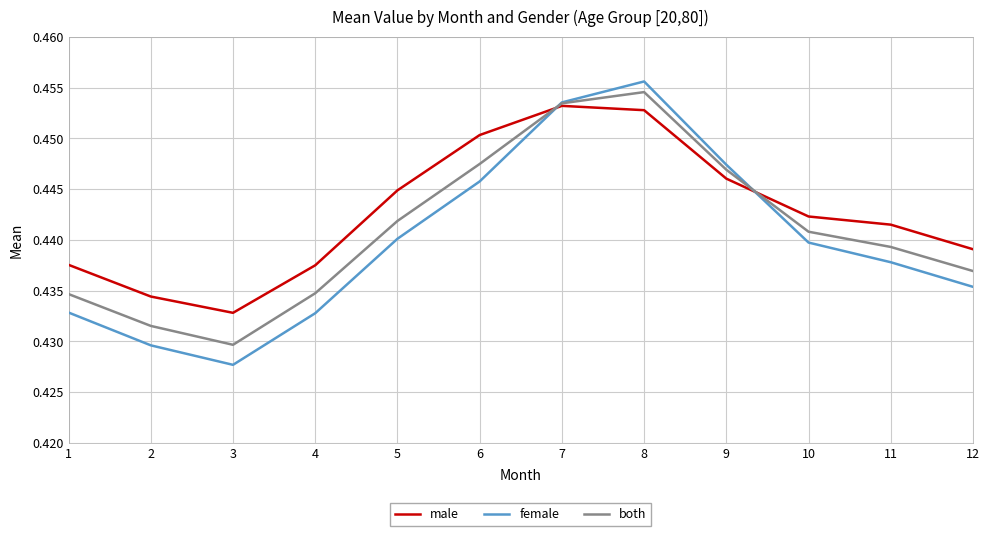

The value of female at 8 is 0.2. True or false?

False